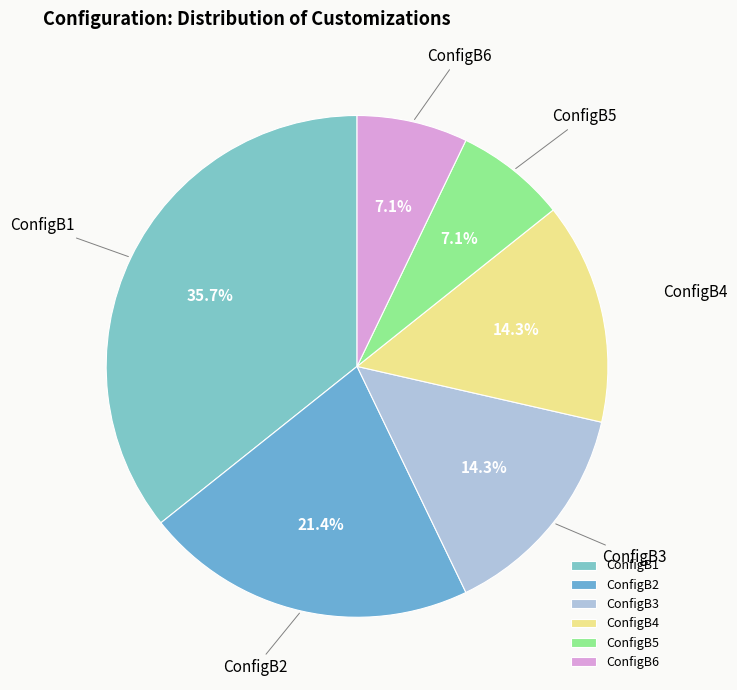

What is the ratio of the value at ConfigB2 to the value at ConfigB1?

0.6